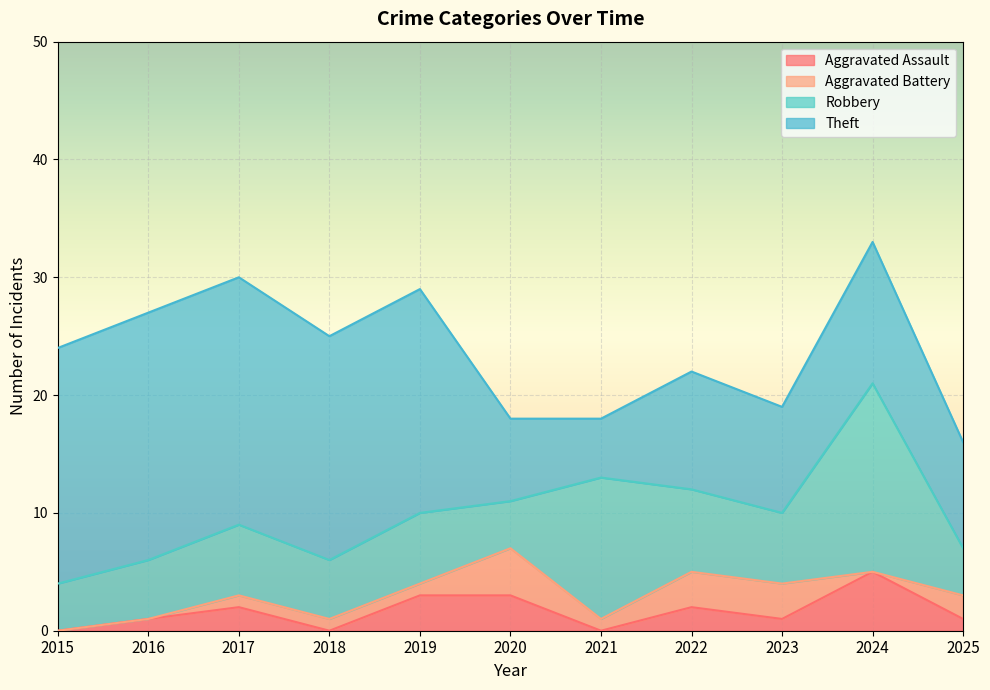

Which series has the largest total across all categories?

Theft